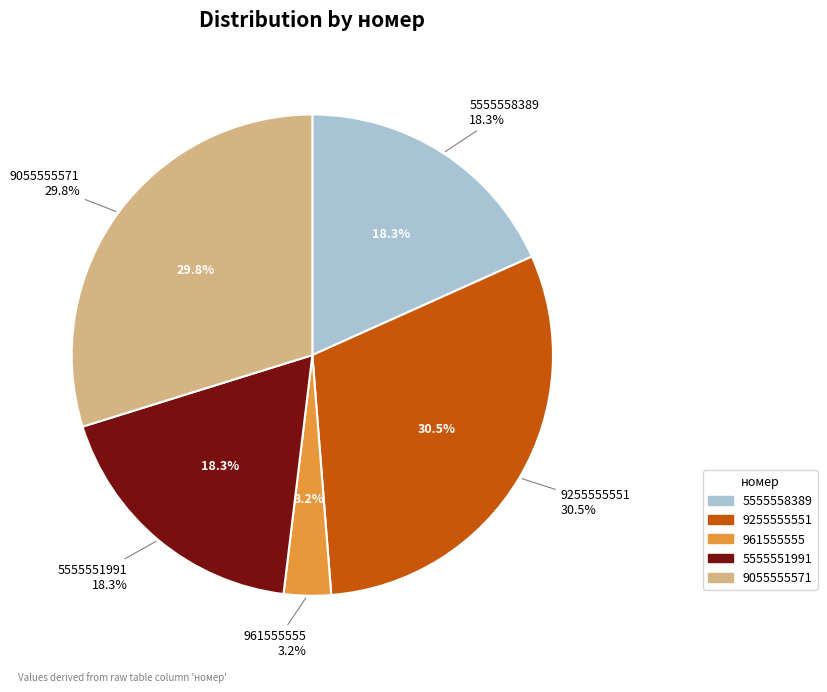

Does 9255555551 account for over 50% of the chart?

No